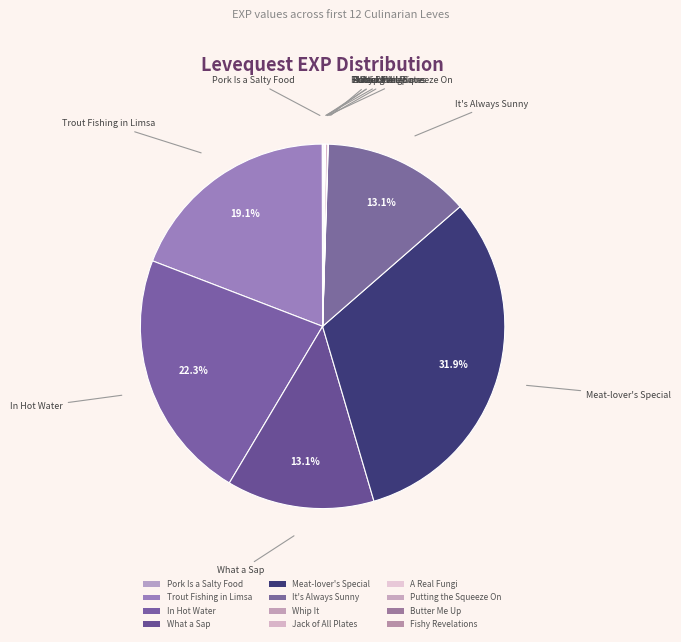

Does any single category account for the majority?

No